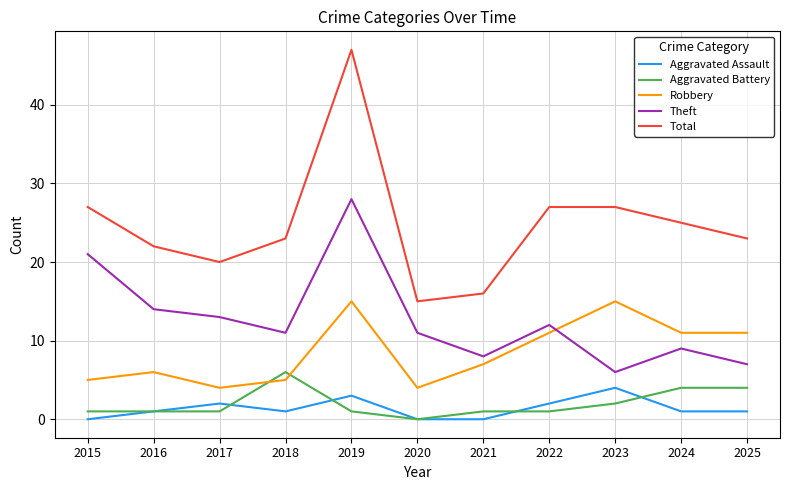

What is the maximum value shown in the chart?

47